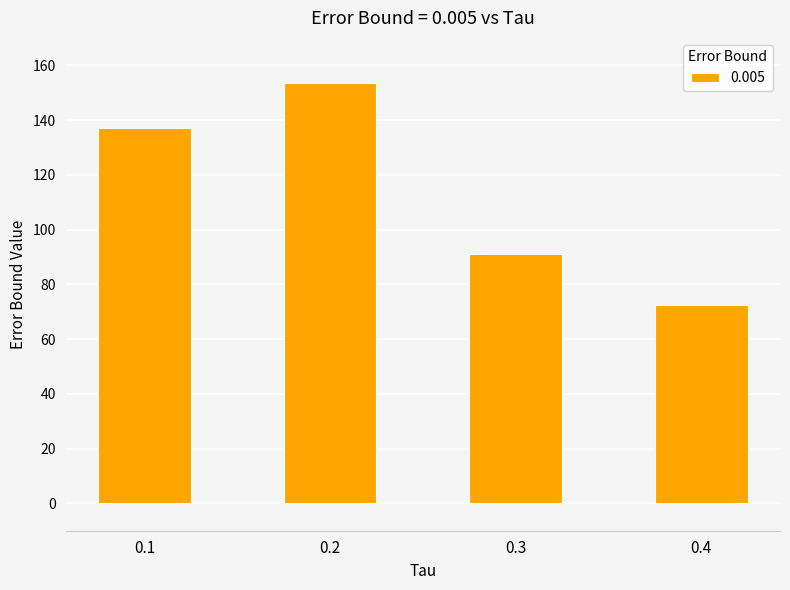

The chart shows a value of 90.9 at 0.3. True or false?

True